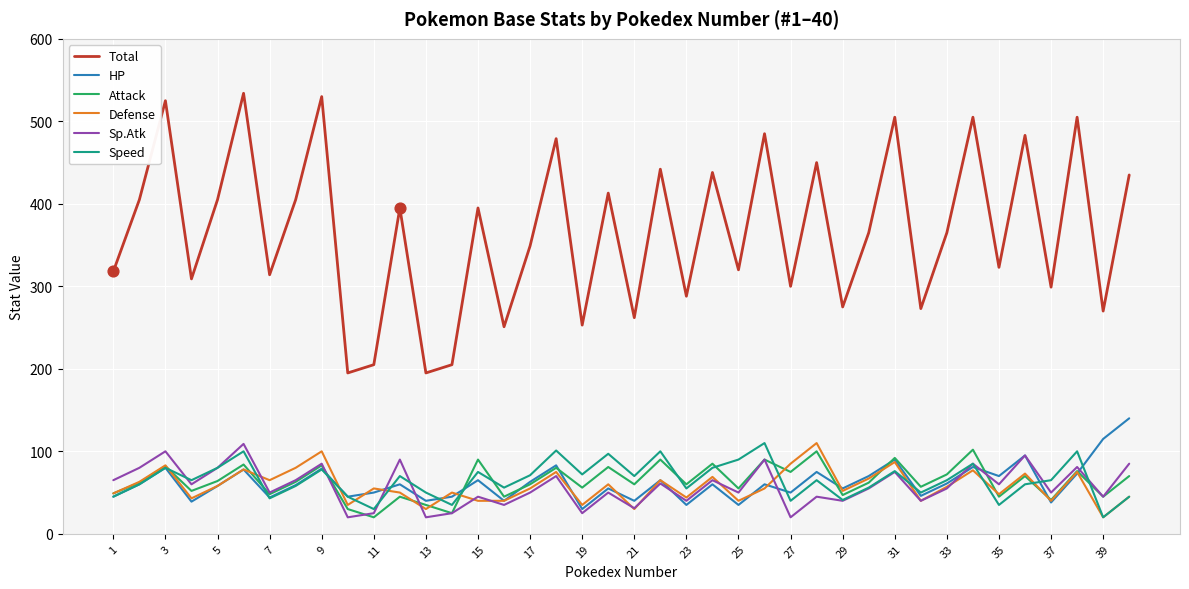

Which series has the largest total across all categories?

Total